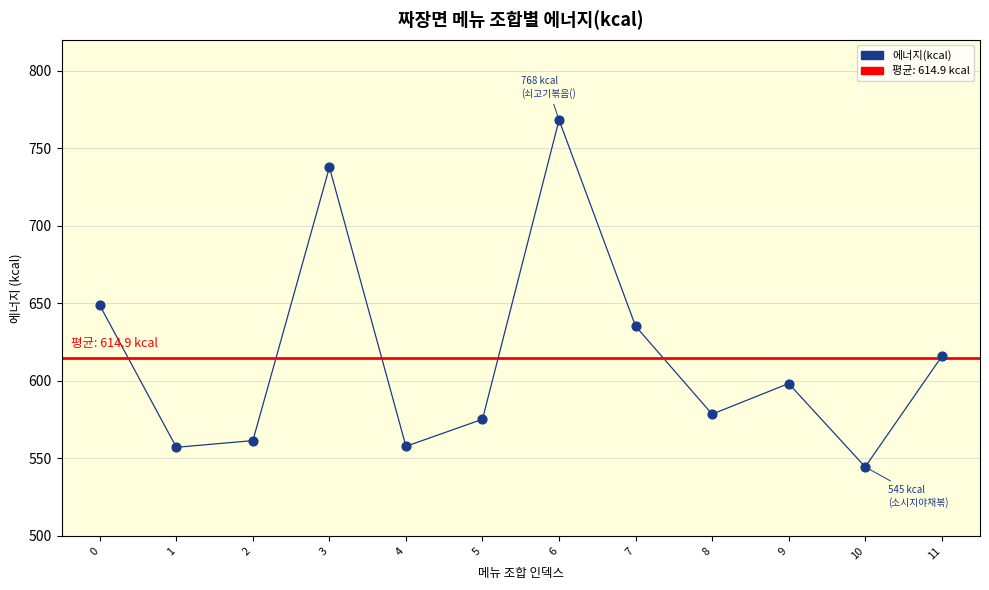

What is the average Y value?

614.9